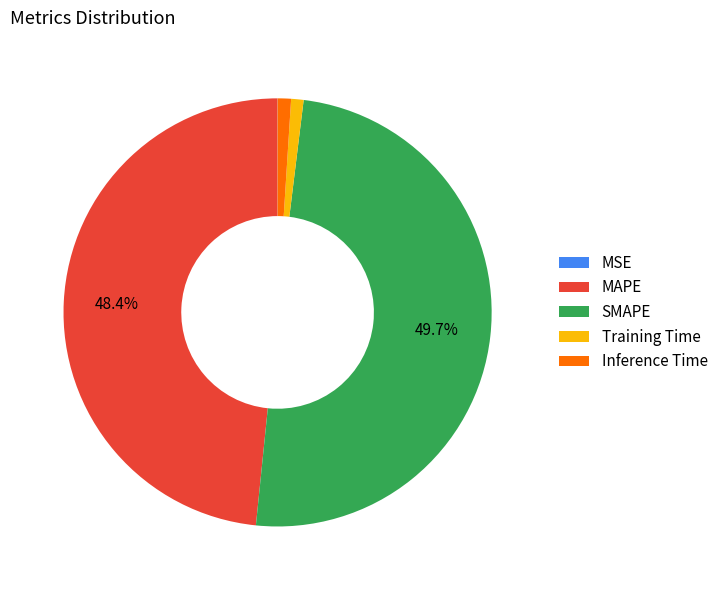

Does MAPE account for over 50% of the chart?

No